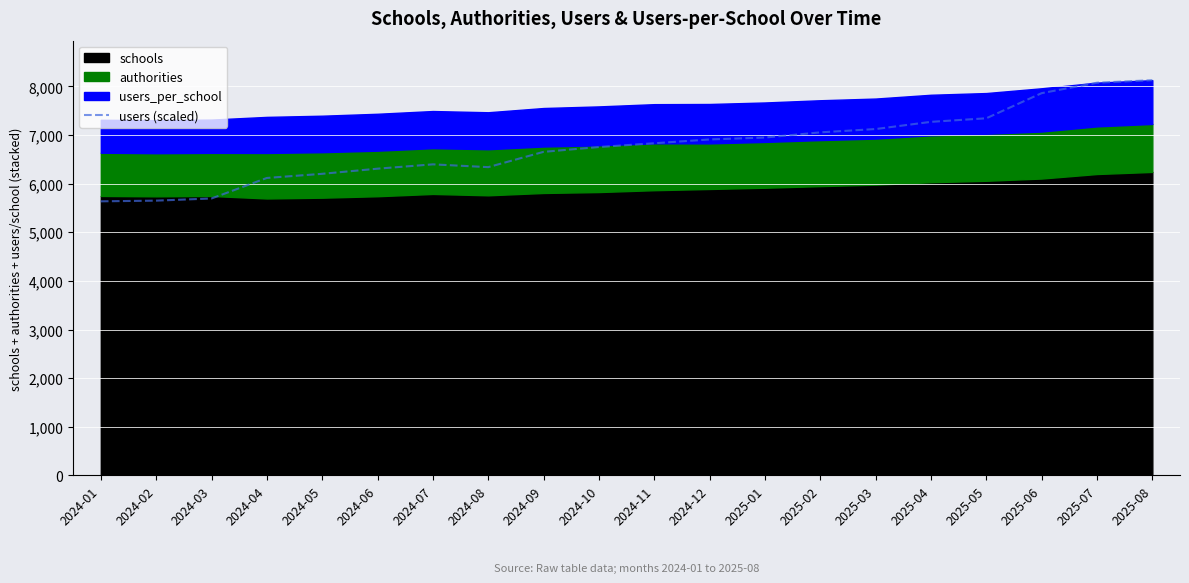

How many interior local peaks (higher than both neighbors) does the data have?

1